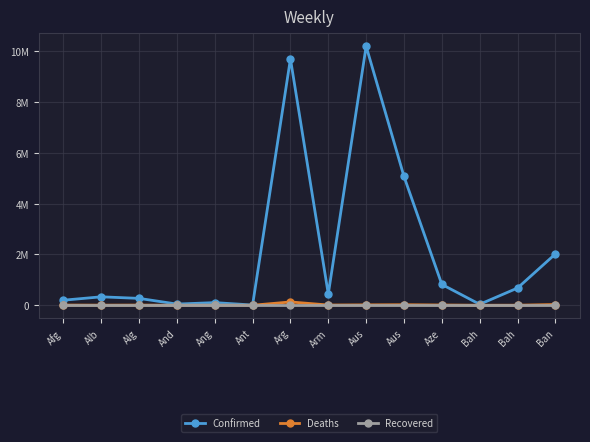

Is this an area chart (filled region under the line)?

No